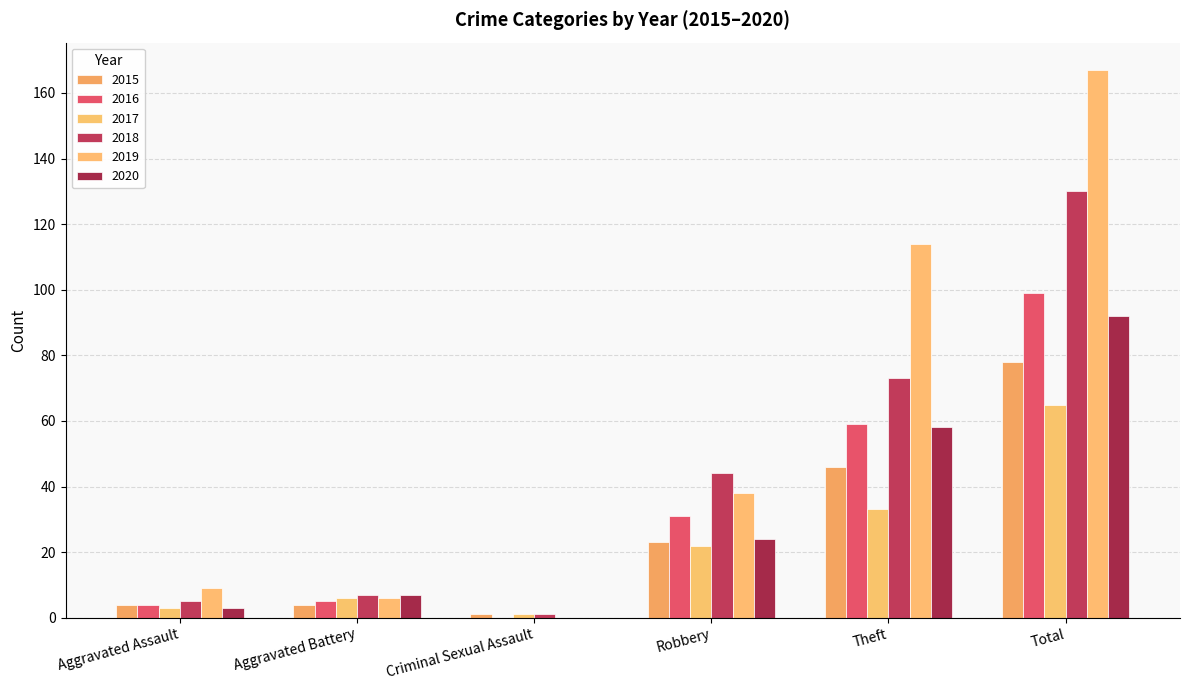

Reading right to left, list all the values displayed in this chart.

2015: Total=78	Theft=46	Robbery=23	Criminal Sexual Assault=1	Aggravated Battery=4	Aggravated Assault=4
2016: Total=99	Theft=59	Robbery=31	Criminal Sexual Assault=0	Aggravated Battery=5	Aggravated Assault=4
2017: Total=65	Theft=33	Robbery=22	Criminal Sexual Assault=1	Aggravated Battery=6	Aggravated Assault=3
2018: Total=130	Theft=73	Robbery=44	Criminal Sexual Assault=1	Aggravated Battery=7	Aggravated Assault=5
2019: Total=167	Theft=114	Robbery=38	Criminal Sexual Assault=0	Aggravated Battery=6	Aggravated Assault=9
2020: Total=92	Theft=58	Robbery=24	Criminal Sexual Assault=0	Aggravated Battery=7	Aggravated Assault=3